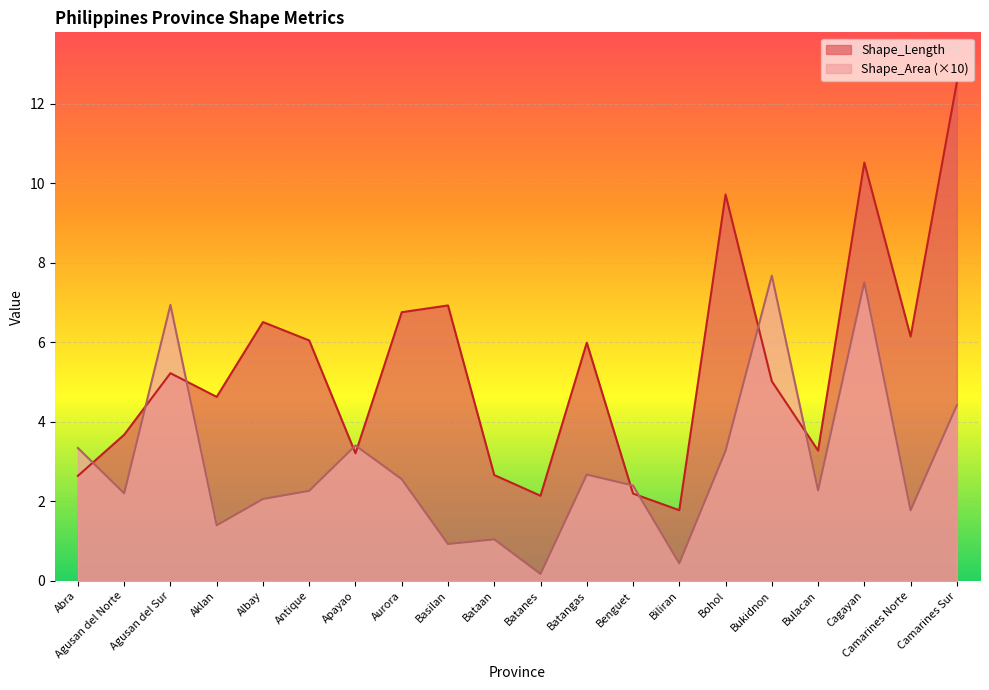

At which category is the sum across all series the highest?

Cagayan